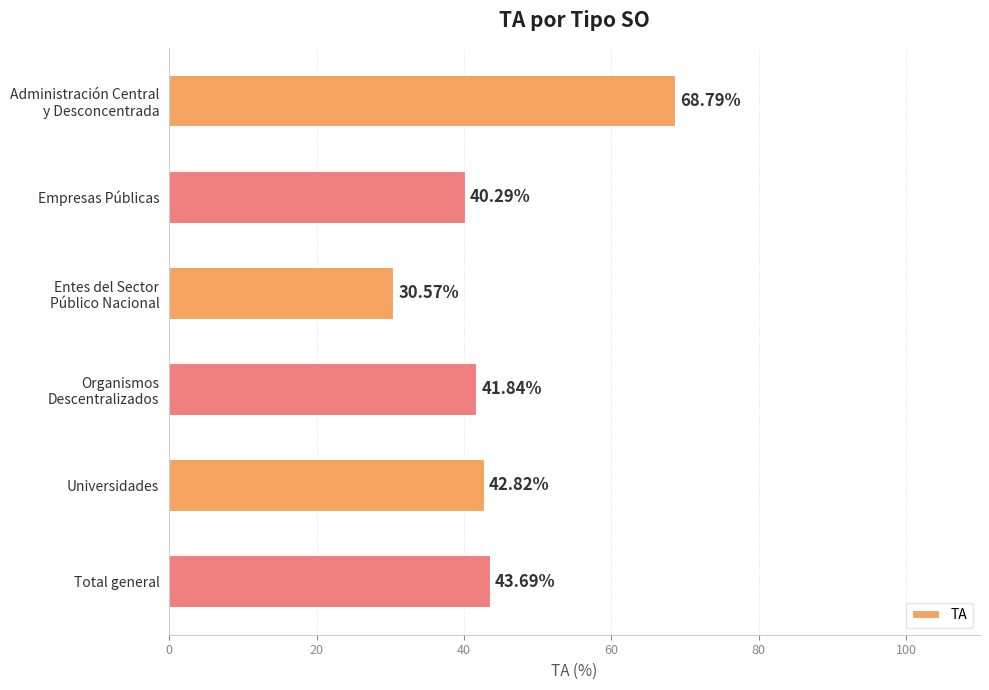

At which label is the value closest to 49?

Total general